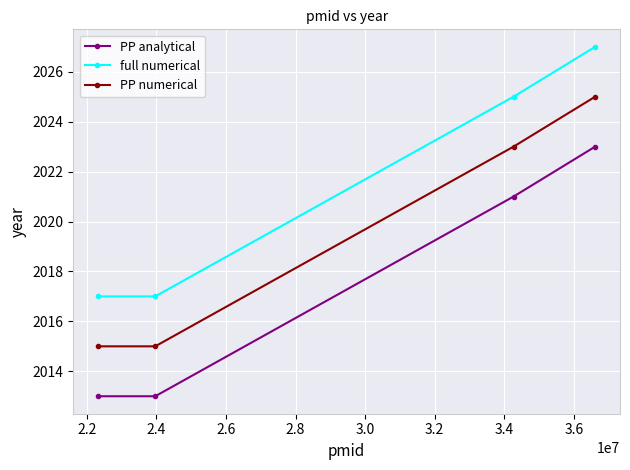

Does the chart have visible grid lines?

Yes